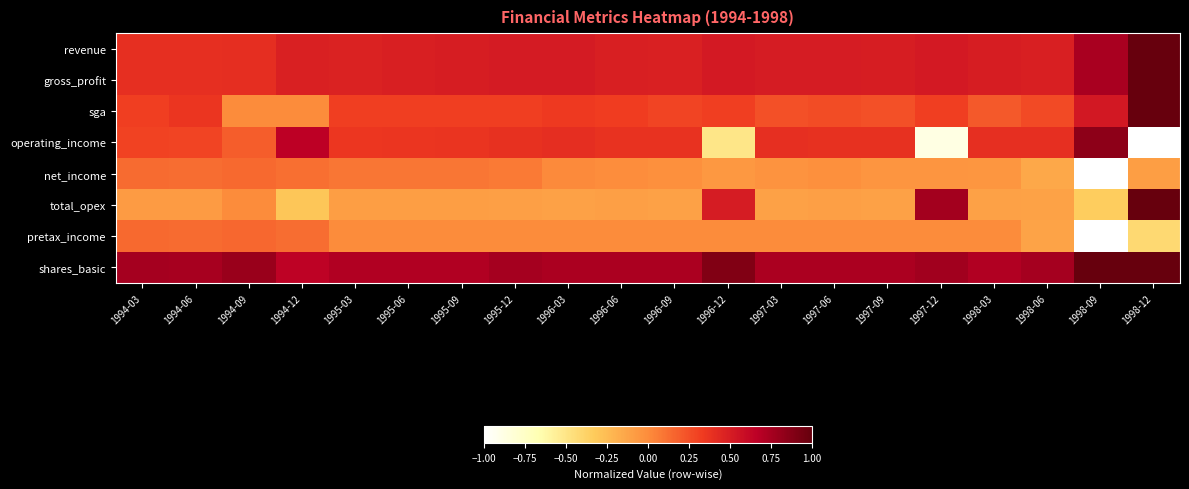

At 1998-09, list the series in order from smallest to largest.

net_income, pretax_income, total_opex, sga, revenue, gross_profit, operating_income, shares_basic